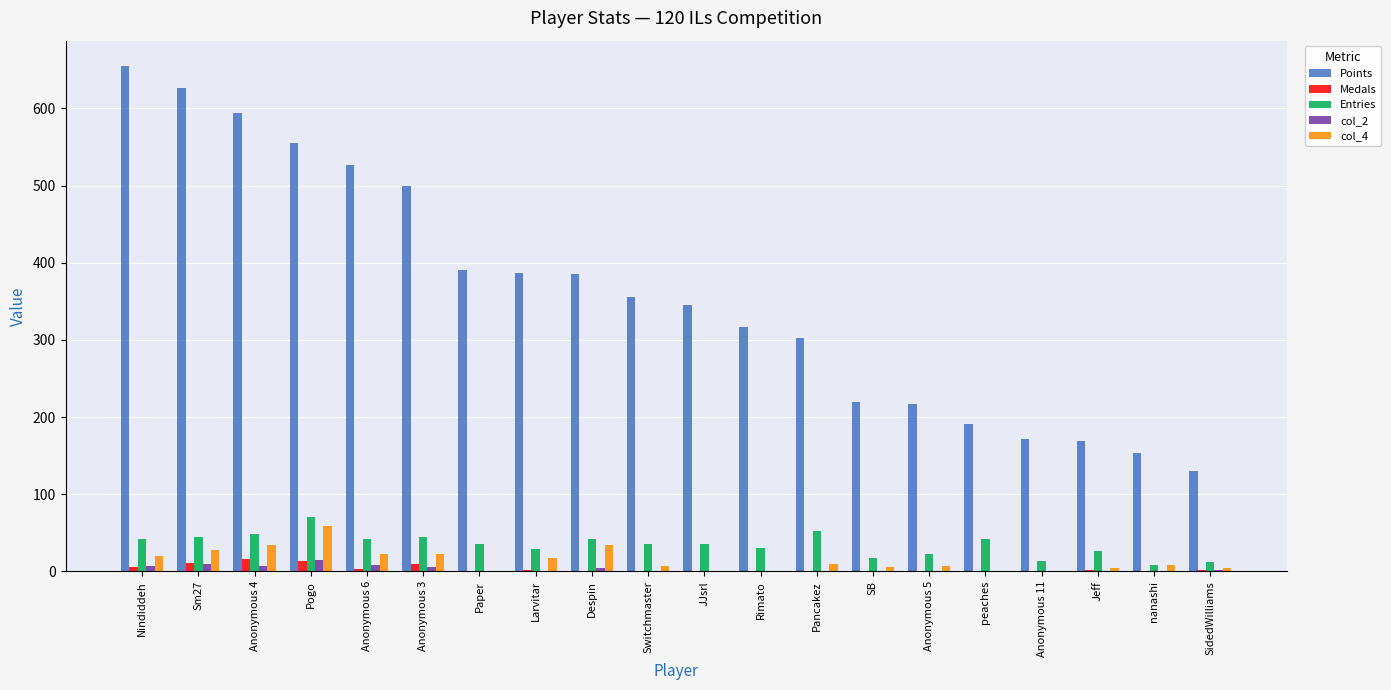

What is the highest value of the Medals series?

16